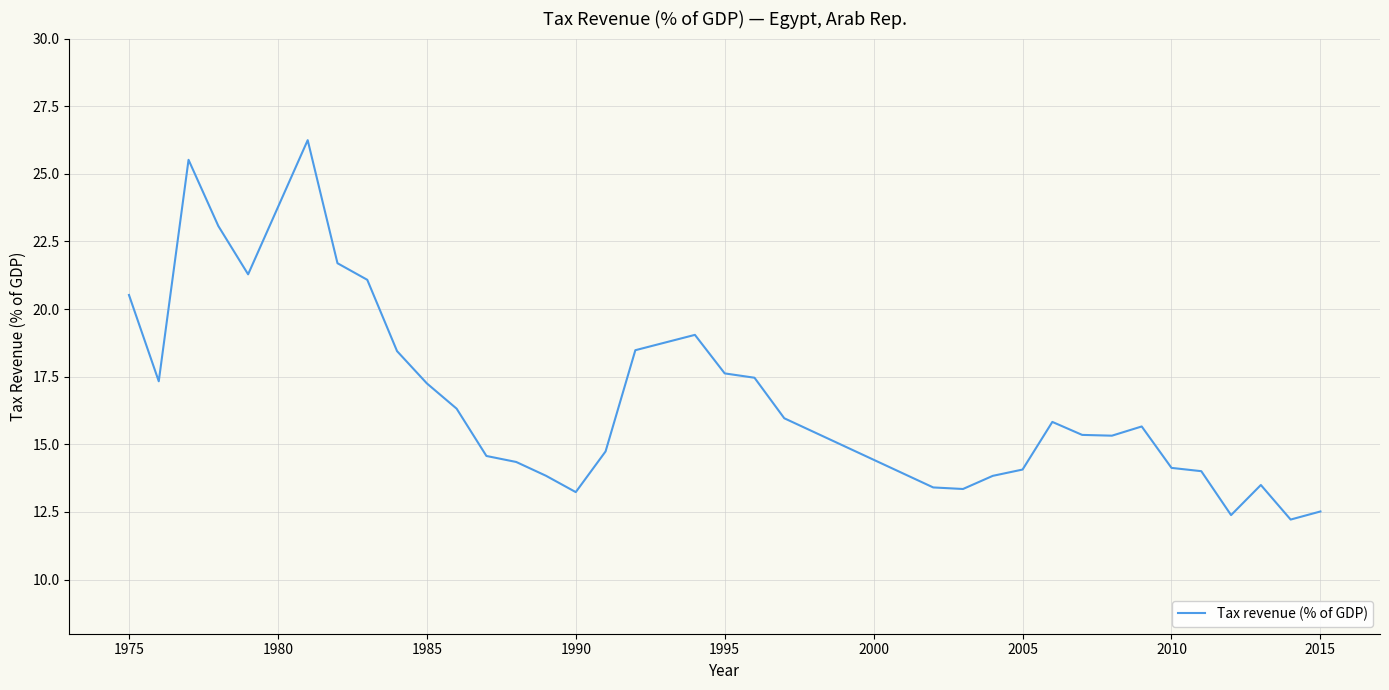

What is the greatest value displayed?

26.2